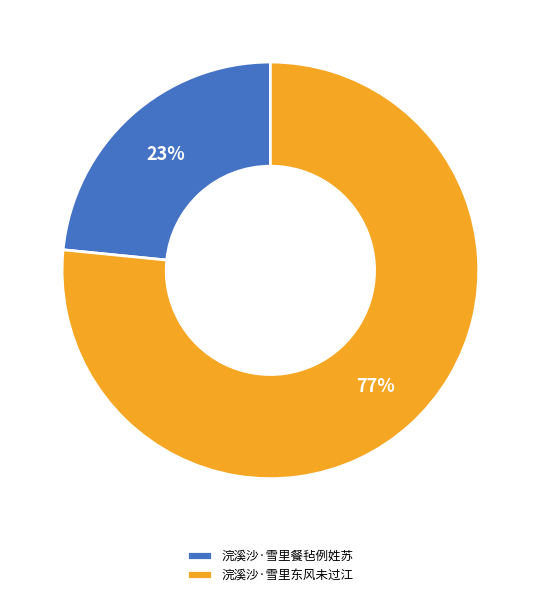

Which has a higher value, 浣溪沙·雪里东风未过江 or 浣溪沙·雪里餐毡例姓苏?

浣溪沙·雪里东风未过江